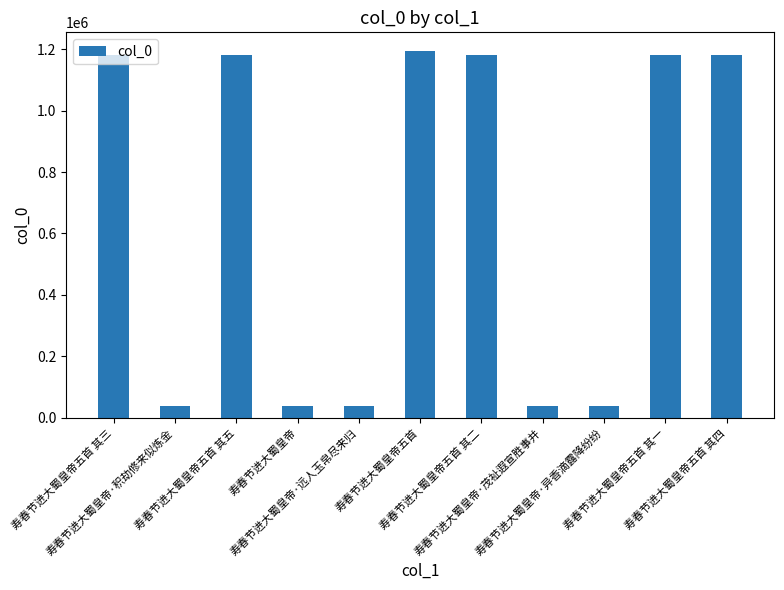

What is the difference between the second highest and second lowest values?

1142830